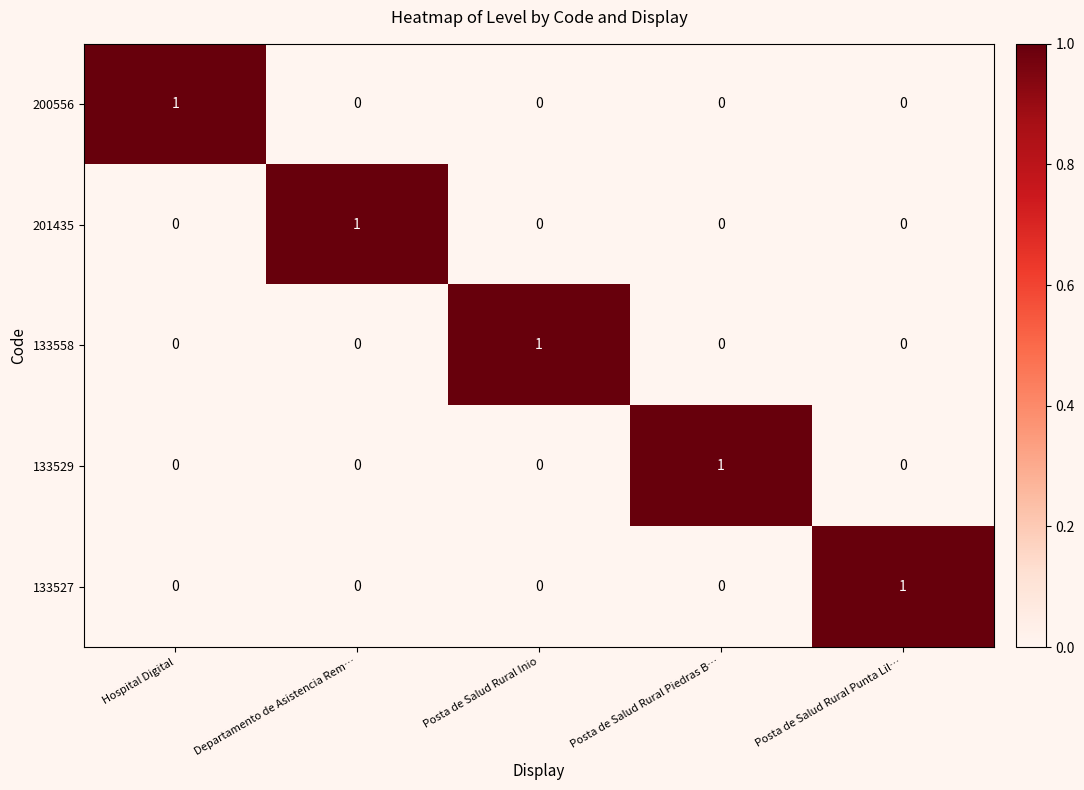

The value of 133558 at Posta de Salud Rural Piedras B… is 0. True or false?

True